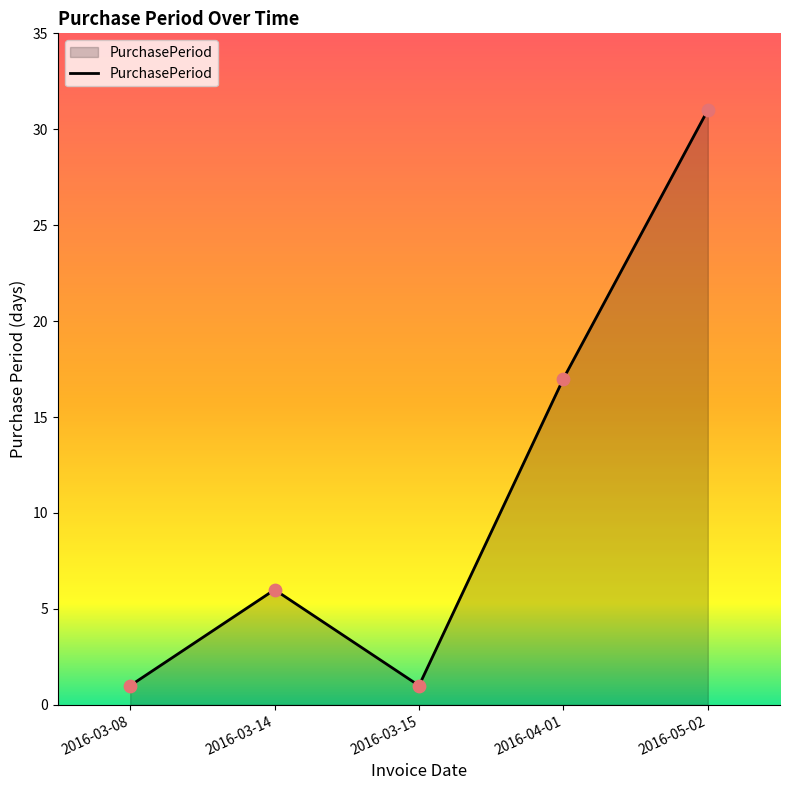

Which has a higher value, 2016-03-14 or 2016-03-08?

2016-03-14